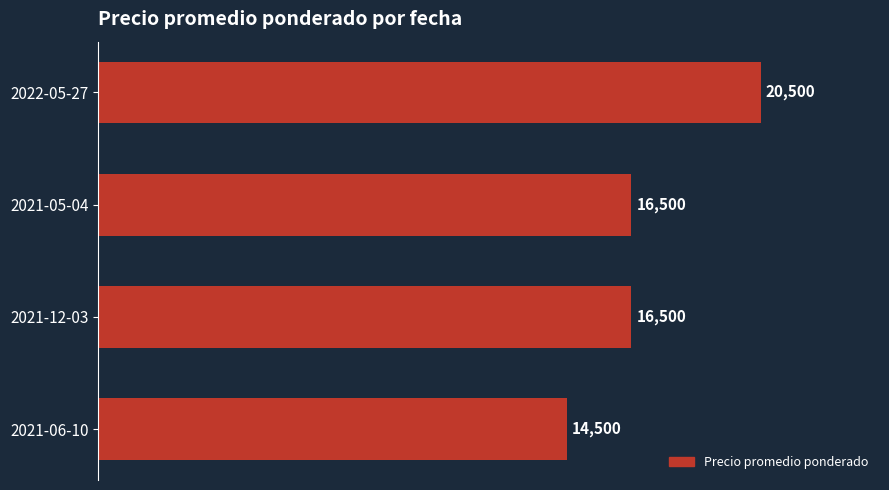

Are the bars grouped side by side (vs. stacked)?

No